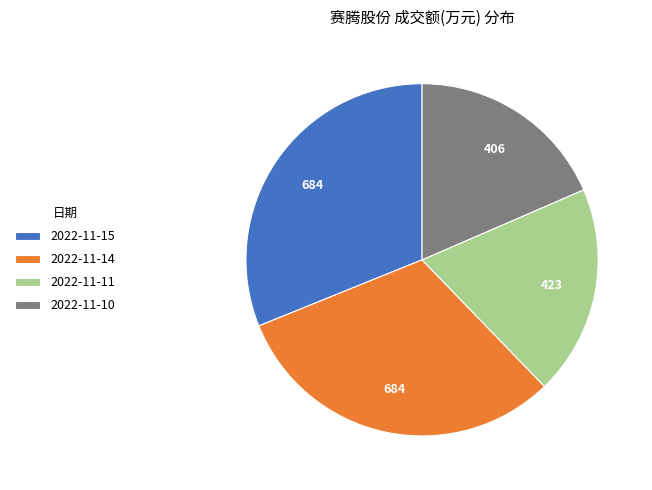

Does 2022-11-14 account for over 50% of the chart?

No